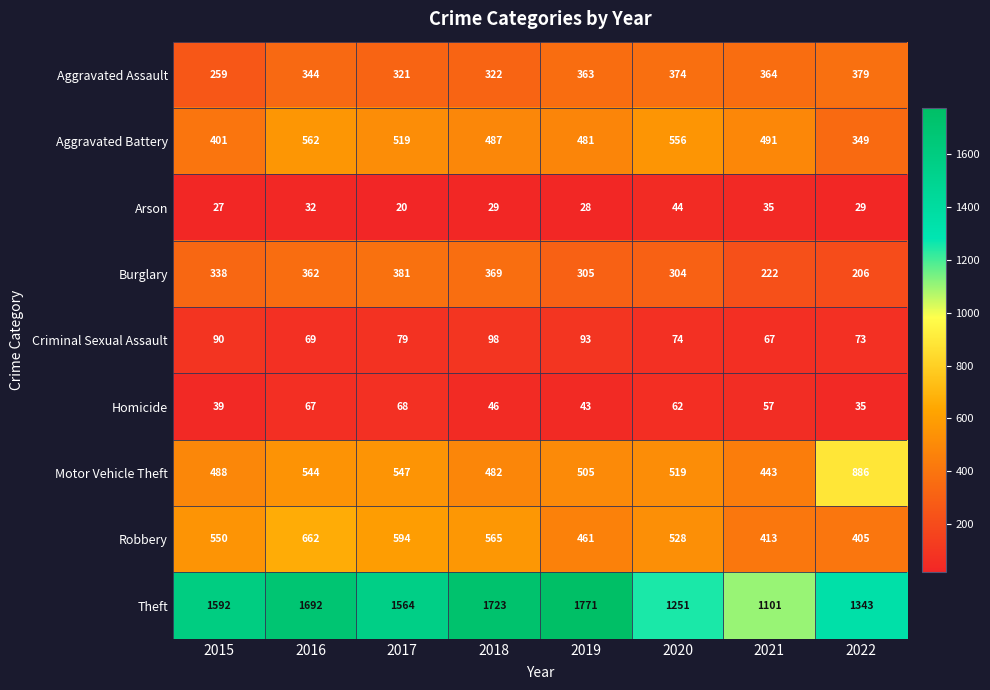

At which category is the sum across all series the highest?

2016